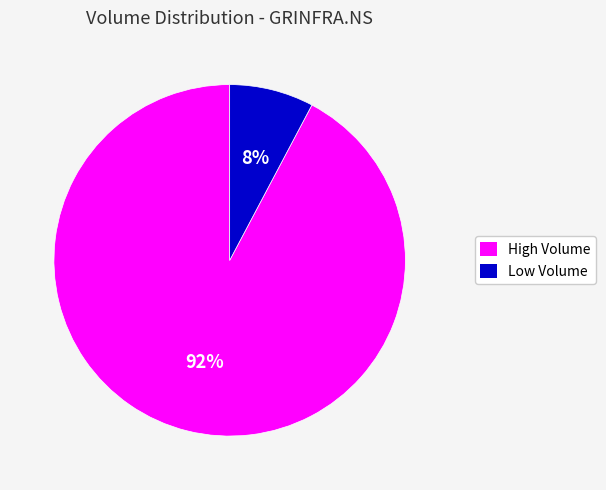

To the nearest percent, what is the average slice percentage?

50%